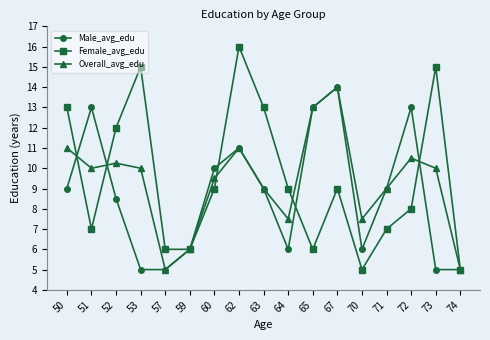

At which category does Female_avg_edu reach its first local valley?

51